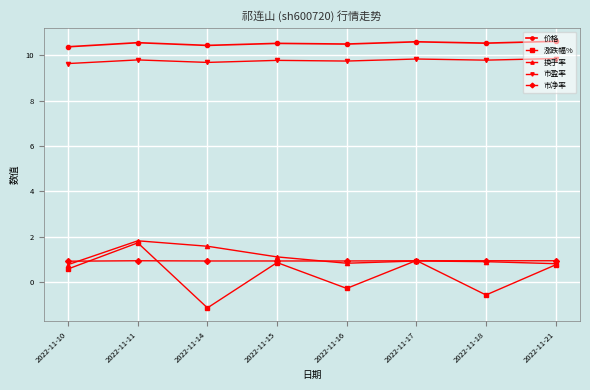

Count the 市净率 values in the range 0 to 1.

8